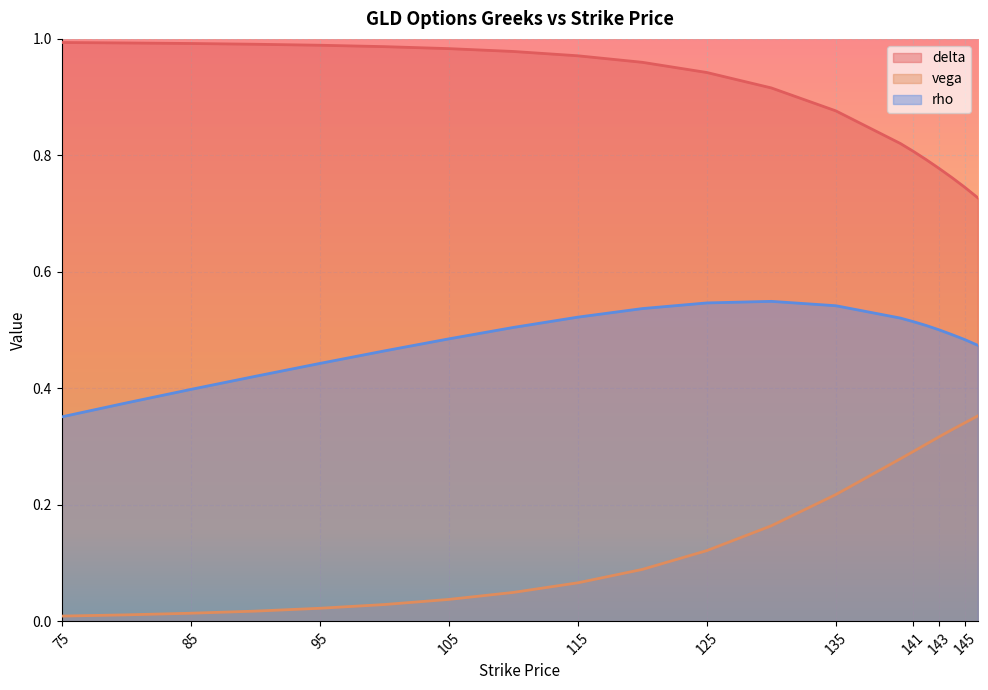

List the labels in order of rho value, largest first.

130, 125, 135, 120, 115, 140, 141, 142, 110, 143, 144, 105, 145, 146, 100, 95, 90, 85, 80, 75